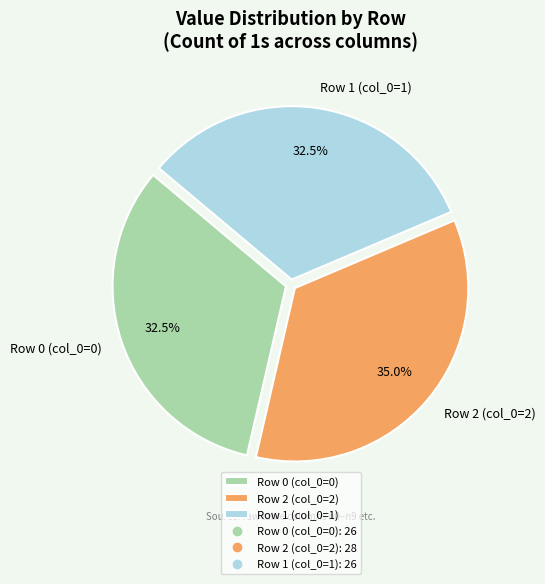

Does Row 1 (col_0=1) represent more than half of the total?

No